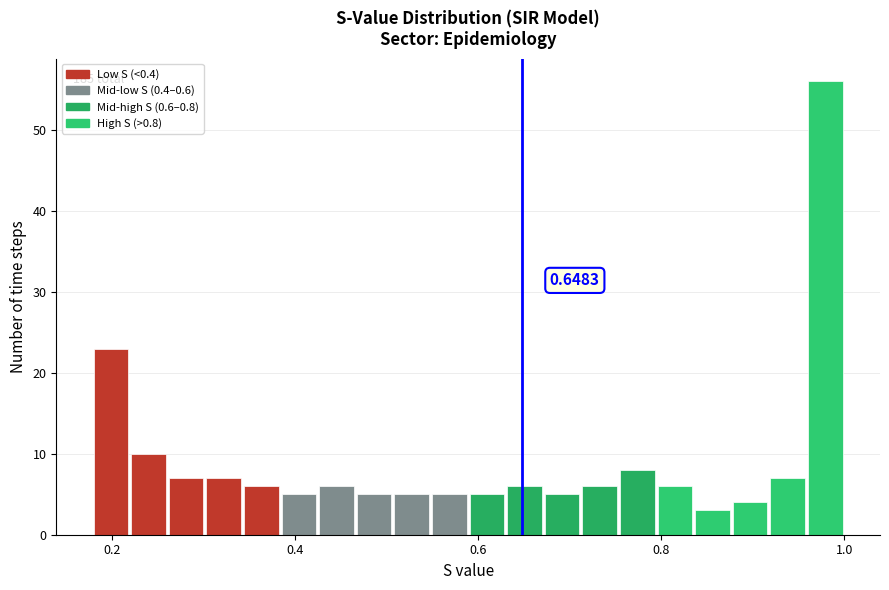

Read against the x-axis, roughly where is the centre of the tallest bar?

0.98